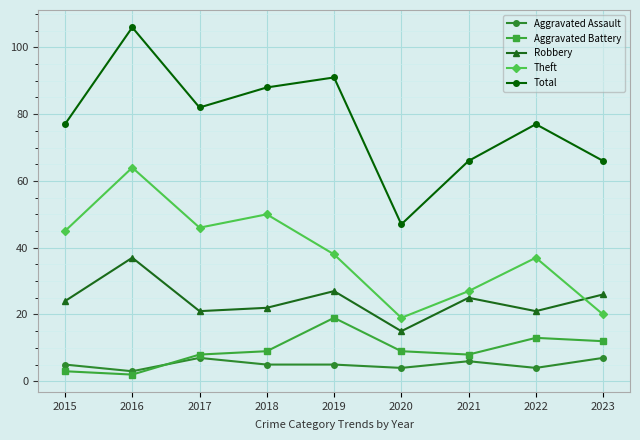

What is the highest value of the Total series?

106